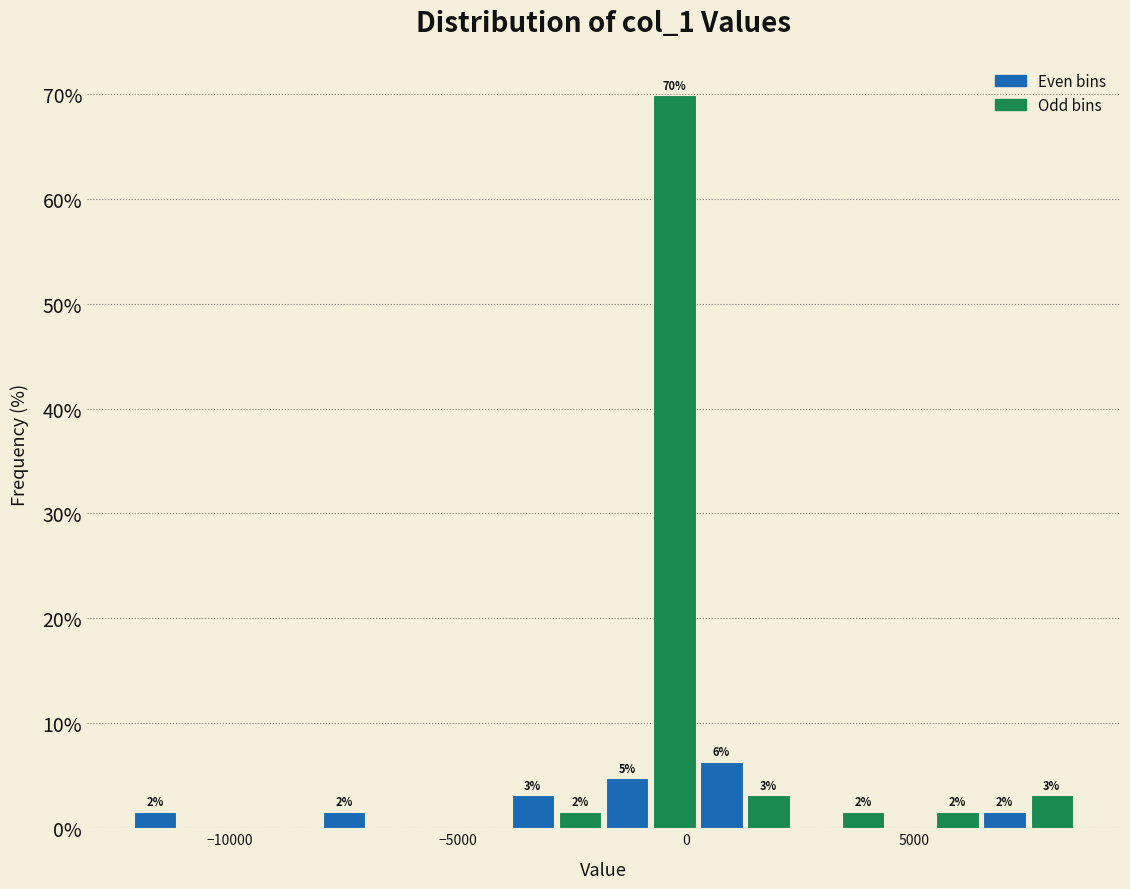

Around what value on the x-axis is the tallest bar? Give the approximate position of its centre, as read against the axis.

-500